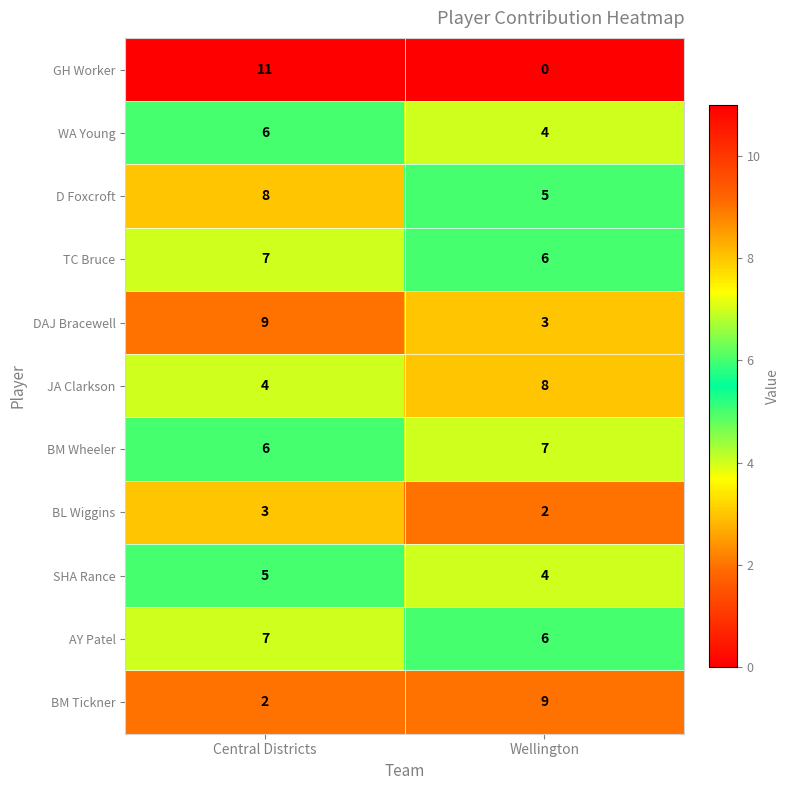

Reading right to left, what are all the values shown in this chart?

GH Worker: 0	11
WA Young: 4	6
D Foxcroft: 5	8
TC Bruce: 6	7
DAJ Bracewell: 3	9
JA Clarkson: 8	4
BM Wheeler: 7	6
BL Wiggins: 2	3
SHA Rance: 4	5
AY Patel: 6	7
BM Tickner: 9	2